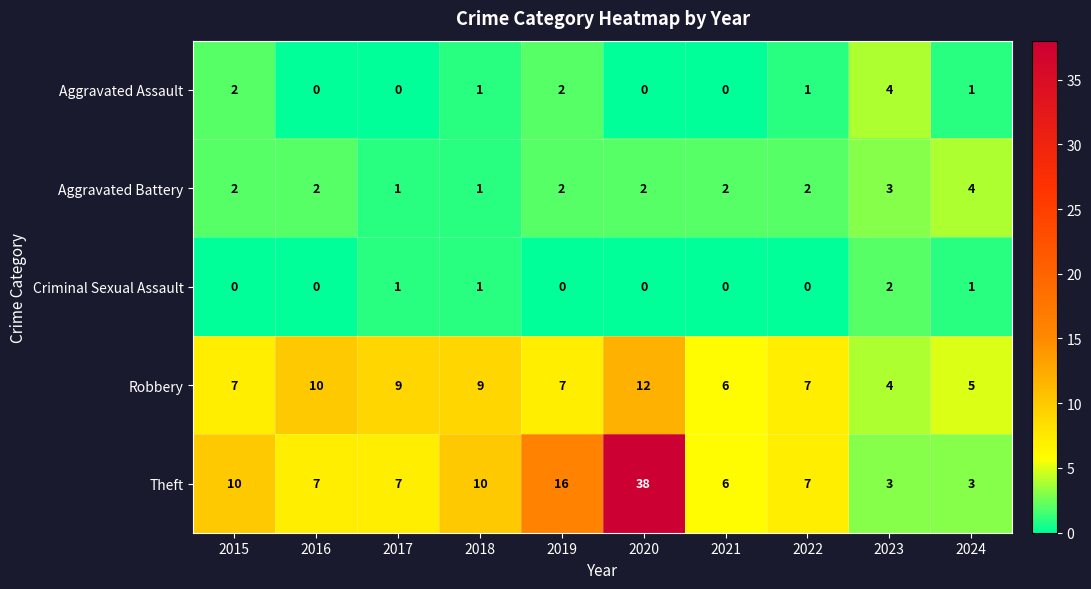

True or false: Aggravated Assault has a value of 2 at 2015.

True